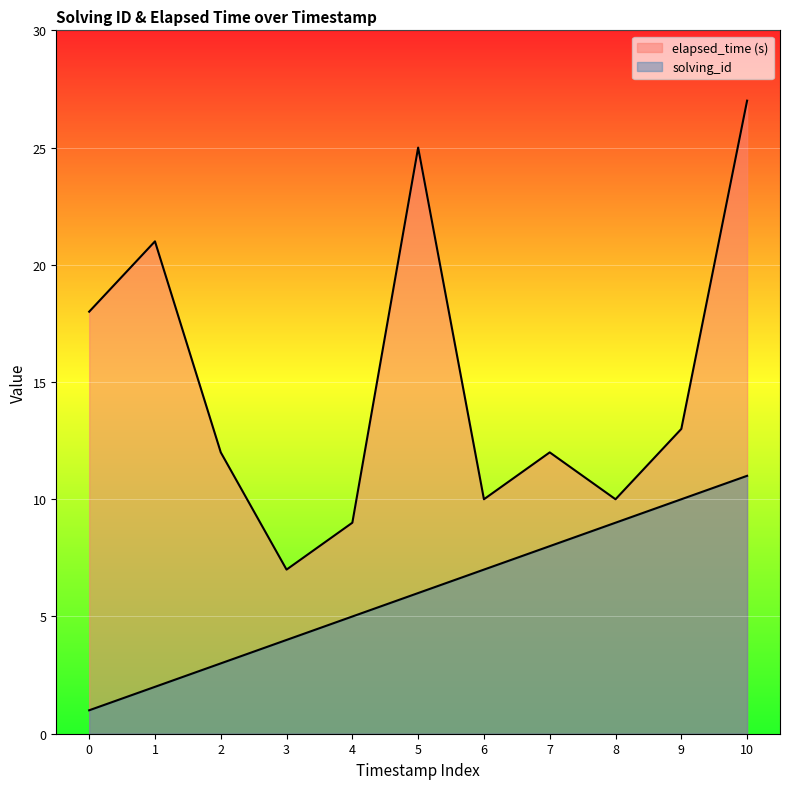

True or false: solving_id has more than 2 interior local peaks.

False